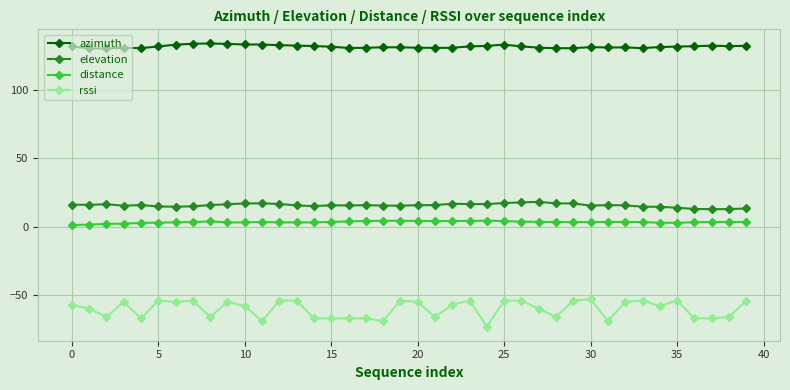

Rank the series by their maximum value, from lowest to highest.

rssi, distance, elevation, azimuth